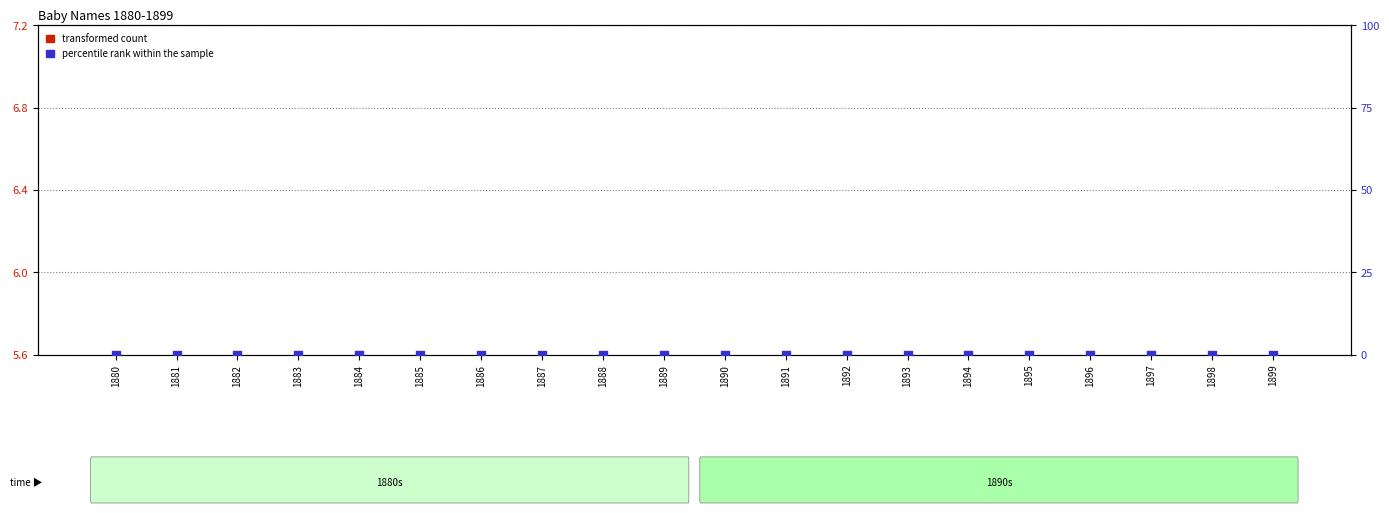

At which category is the sum across all series the highest?

1880